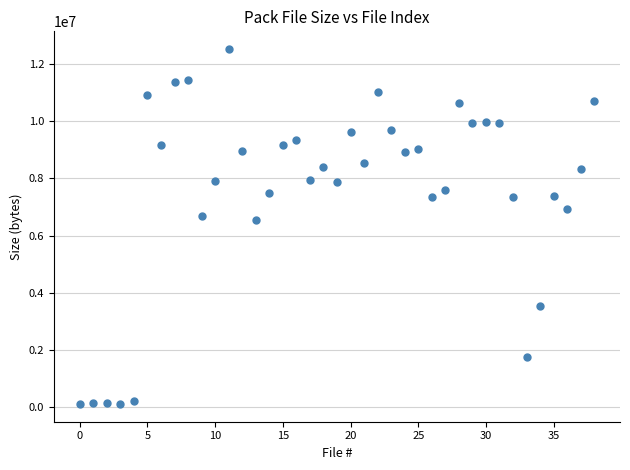

What is the range of Y values (max minus min)?

12425216